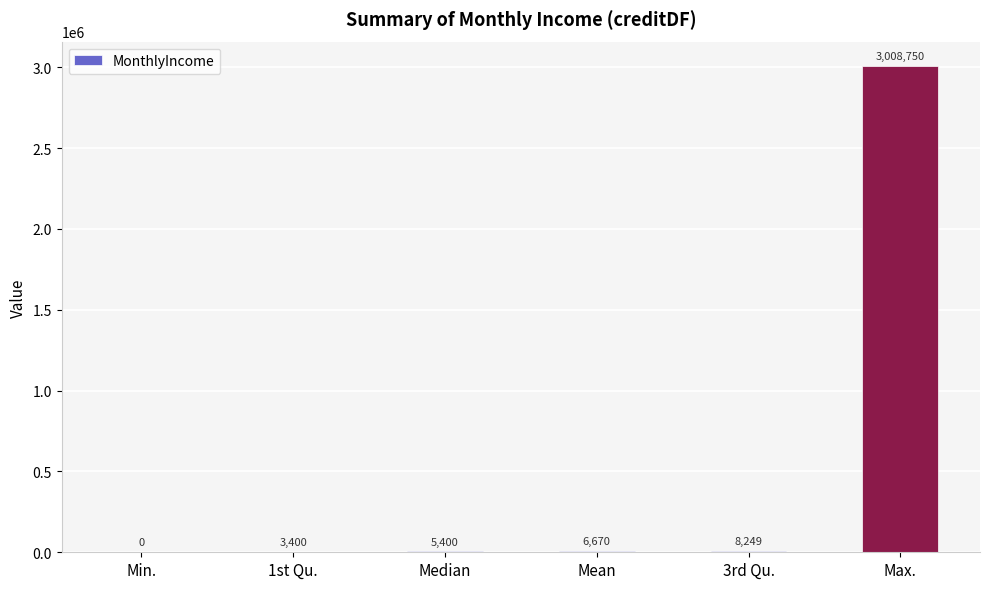

What value does the data have at Median?

5400